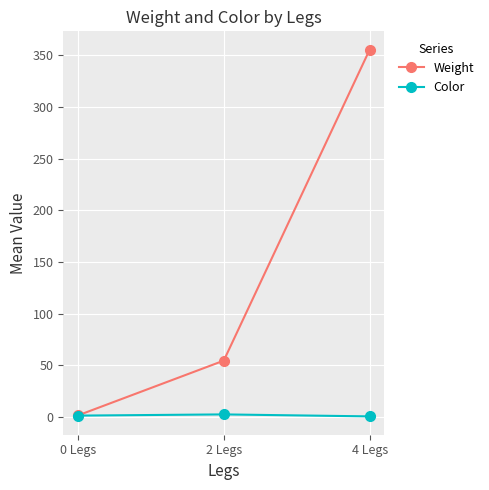

True or false: Weight has a value of 54.7 at 2 Legs.

True